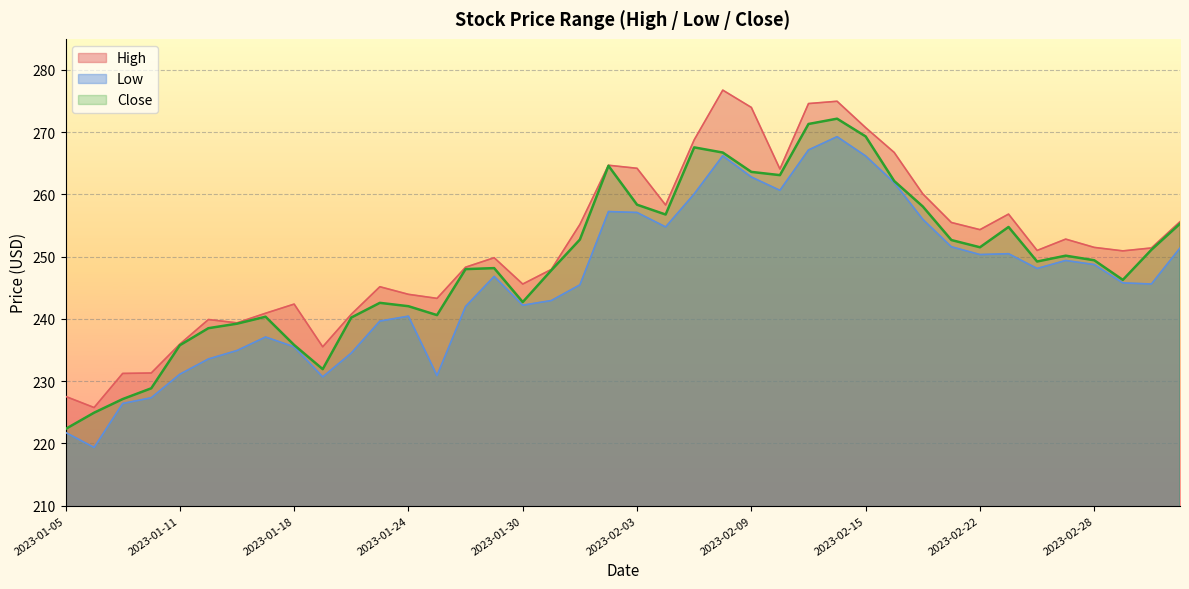

How many lines are shown in the chart?

3